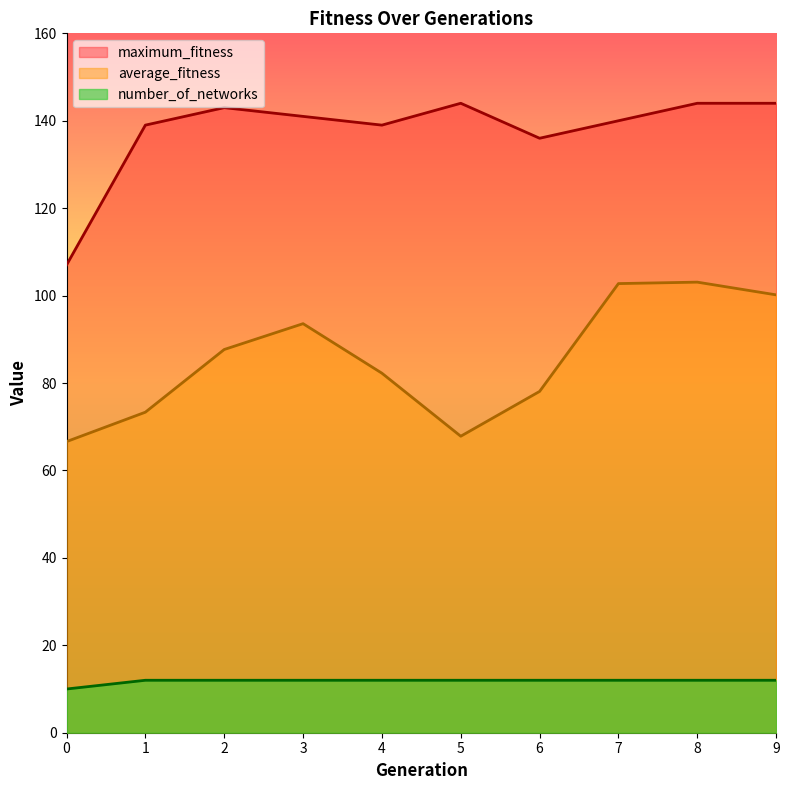

Read the average_fitness value at 6.

78.1